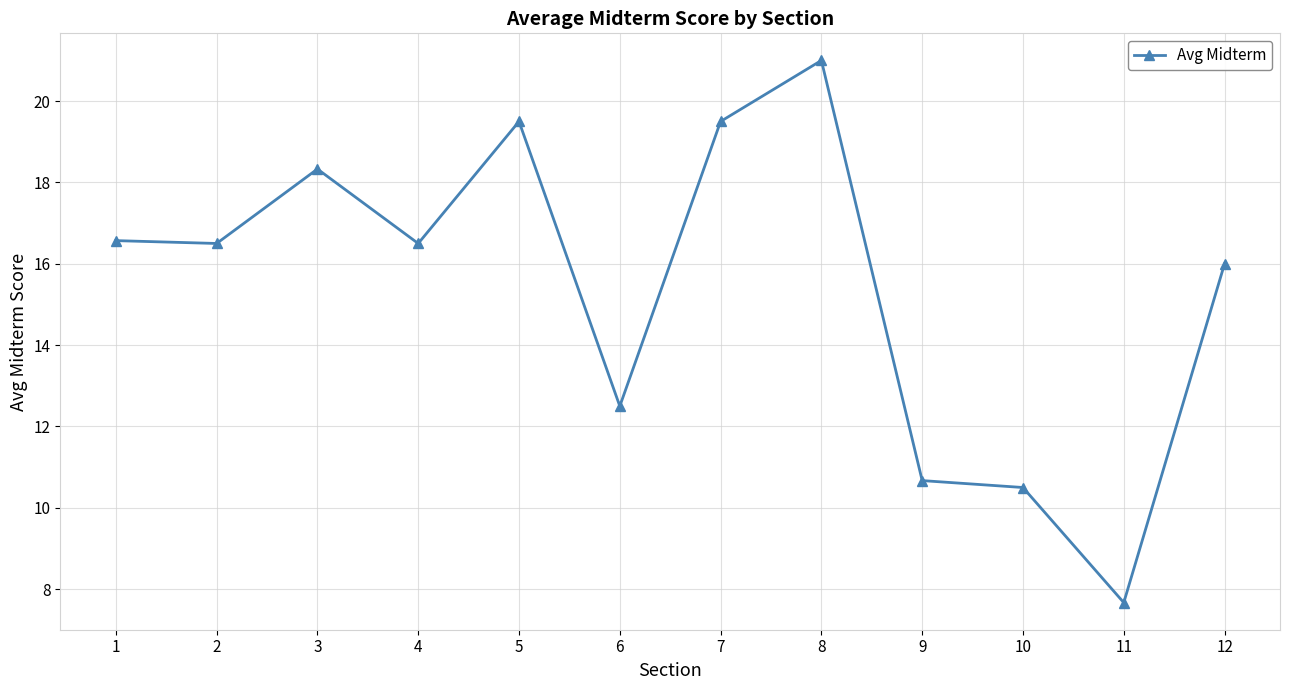

What is the sum of the values at 3 and 7?

37.8